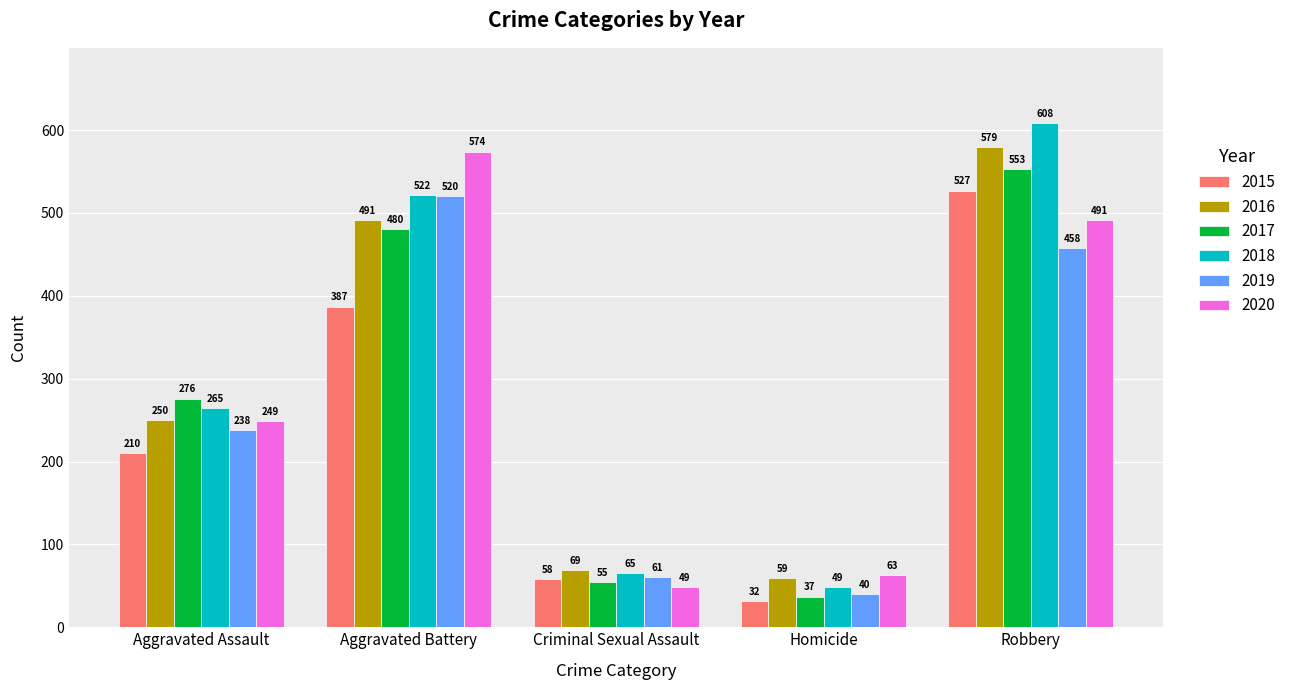

What is the label of the 5th bar from the right?

Aggravated Assault